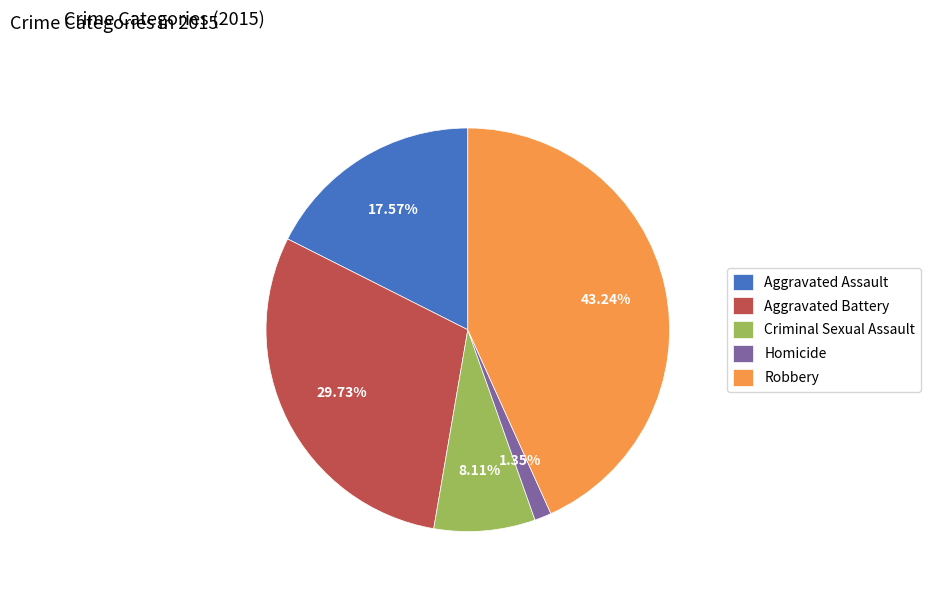

Does Aggravated Battery represent more than half of the total?

No